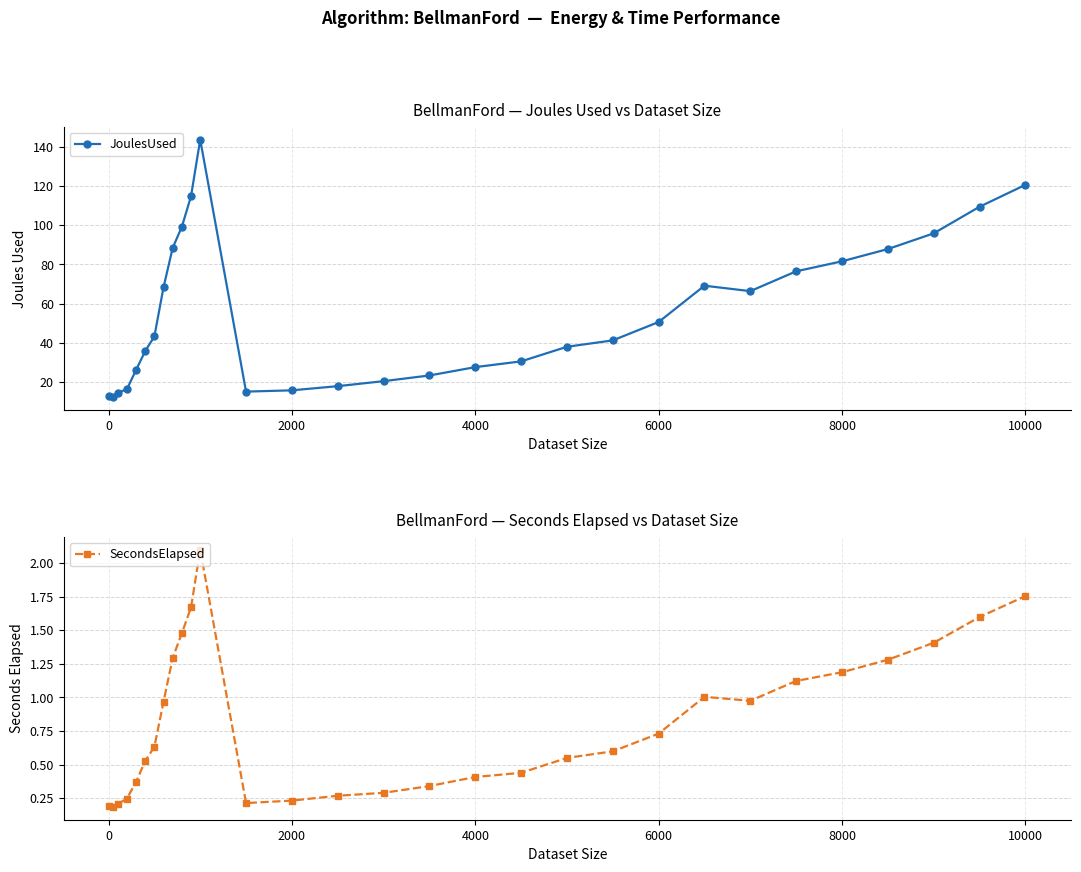

The value of JoulesUsed at 10000 is 191.6. True or false?

False